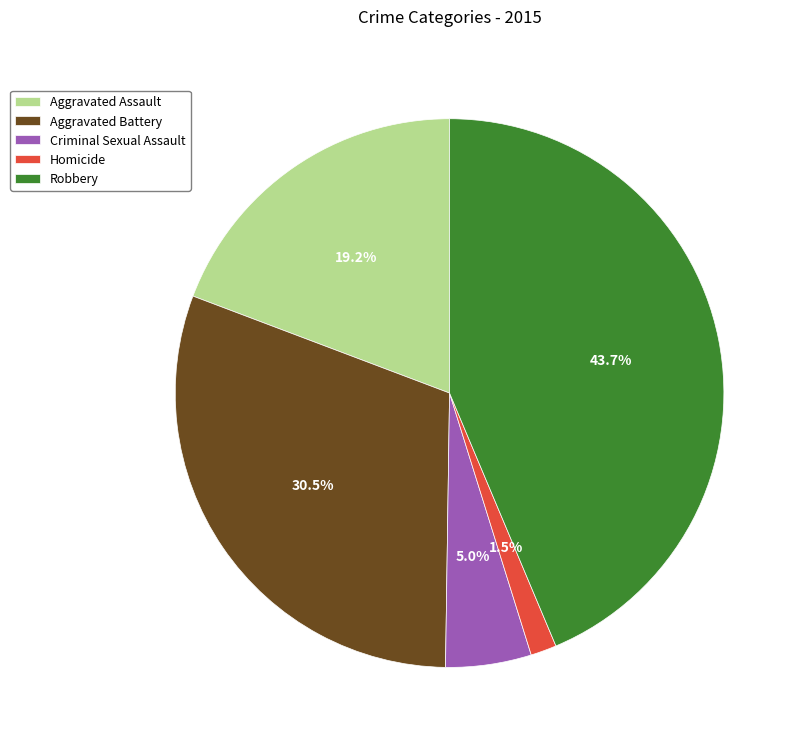

Between Robbery and Homicide, which is larger?

Robbery